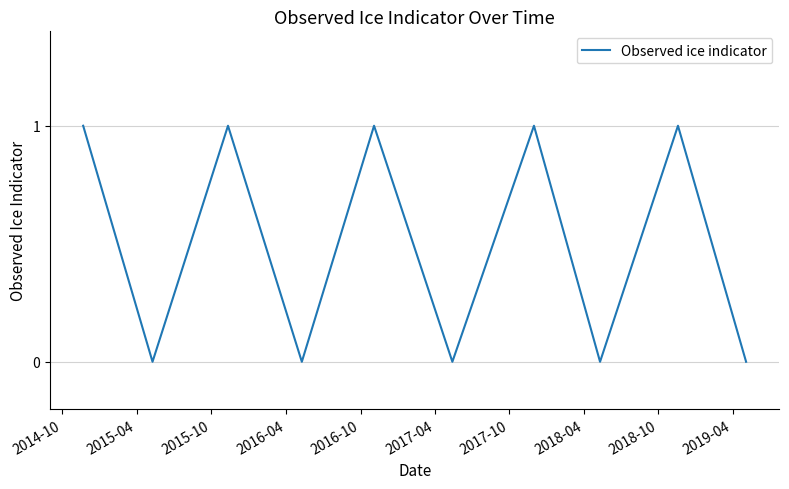

What is the difference between the maximum and minimum values?

1